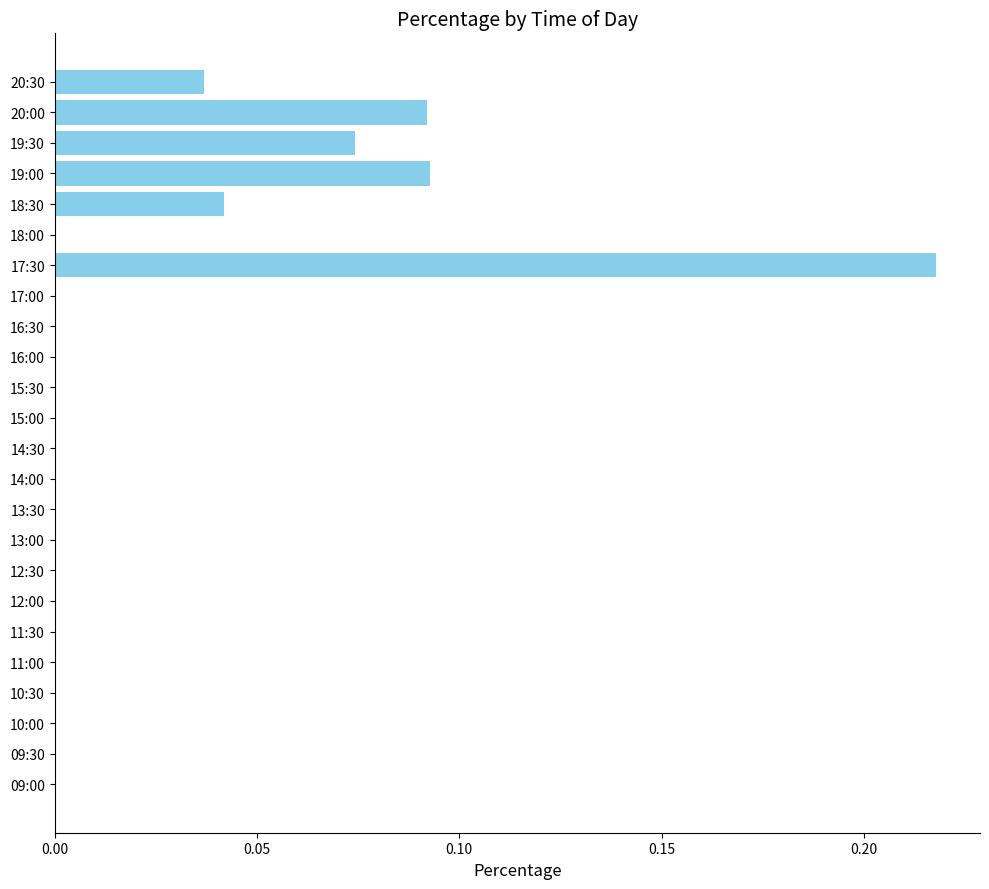

The value at 15:00 is 0.0. True or false?

True